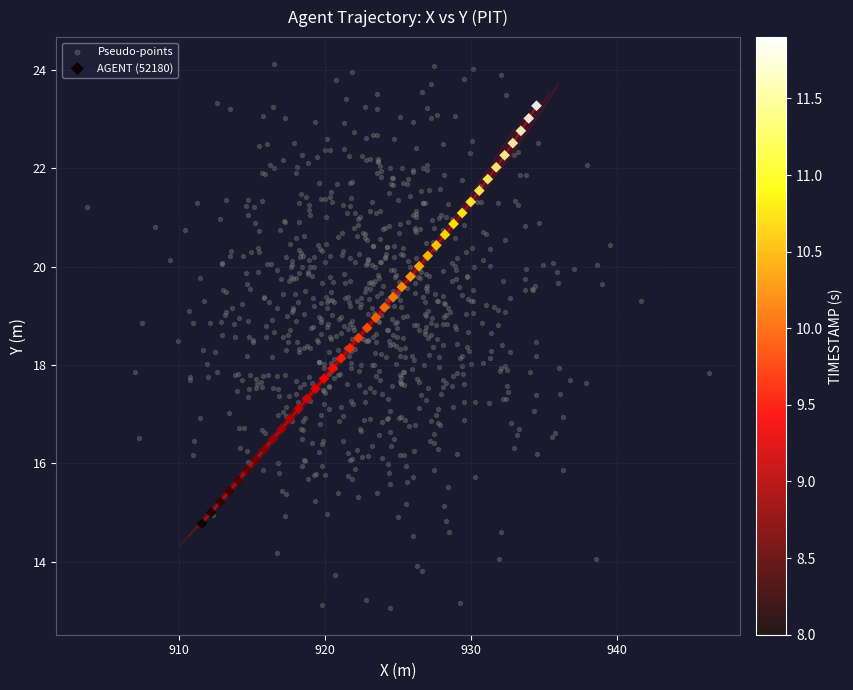

Which series reaches the maximum Y coordinate?

Pseudo-points